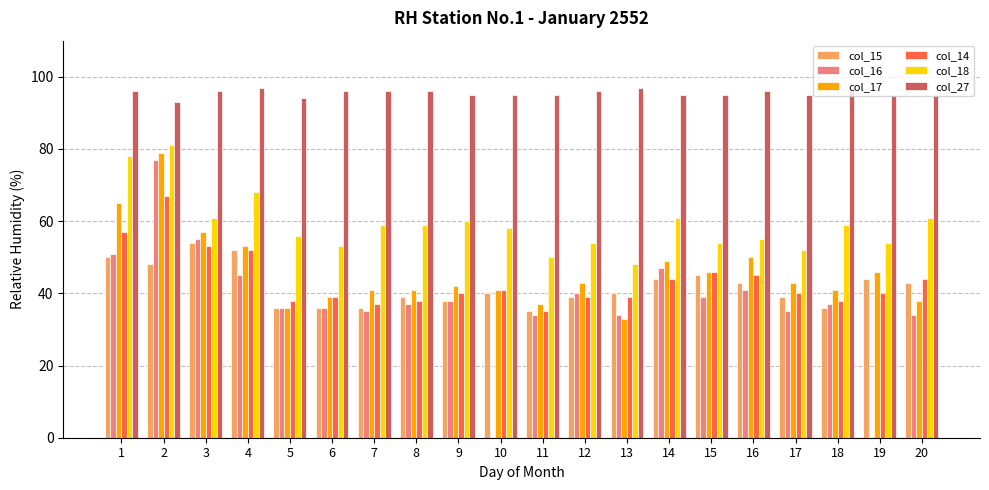

What is the sum of all col_15 values?

837